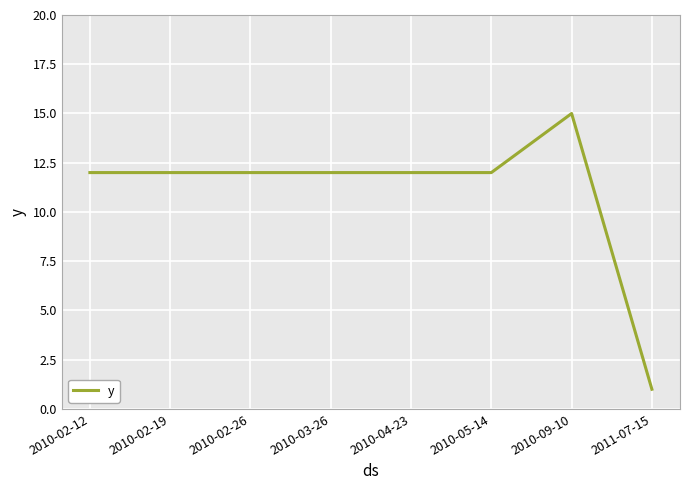

Does the chart have visible grid lines?

Yes